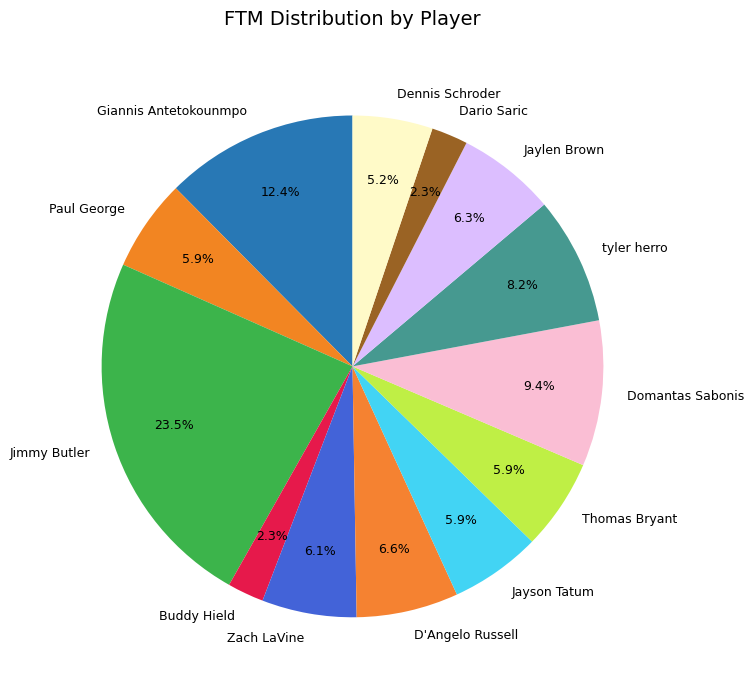

Which has a higher value, Giannis Antetokounmpo or Zach LaVine?

Giannis Antetokounmpo